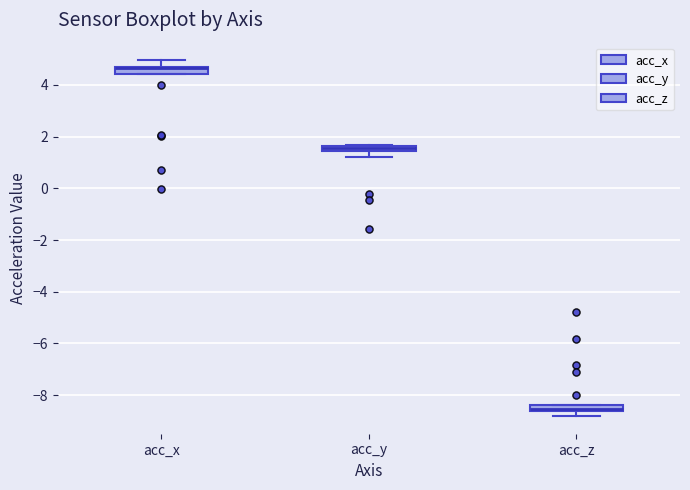

Where does the lower whisker of the box for acc_y end on the y-axis? The values are not printed on the chart, so give them approximately, as read against the axis.

1.2